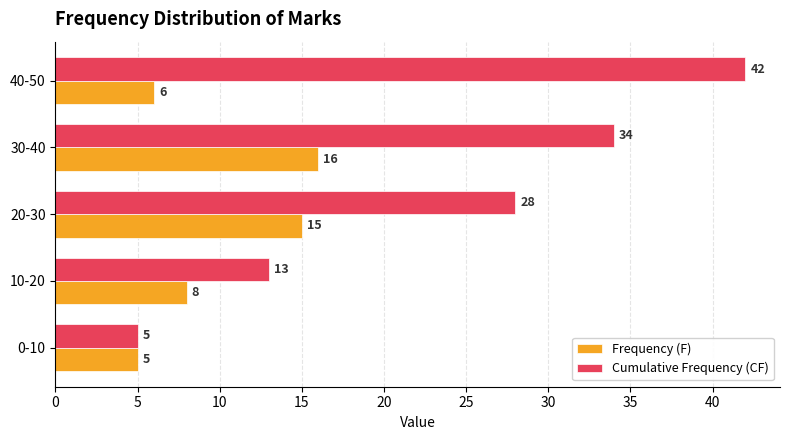

Count the number of categories in the chart.

5